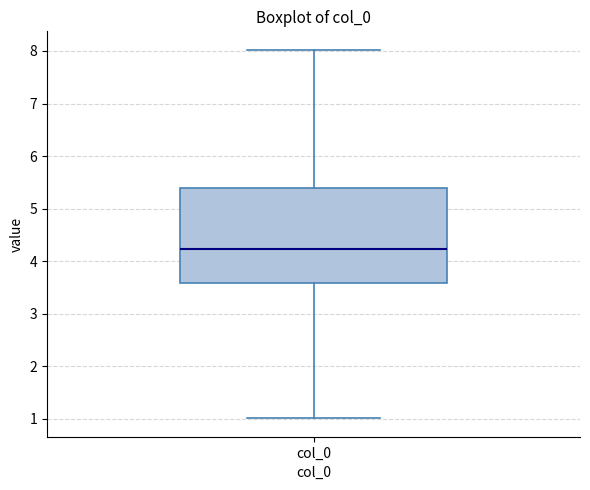

Where is the upper edge of the box for col_0 on the y-axis? The values are not printed on the chart, so give them approximately, as read against the axis.

5.4